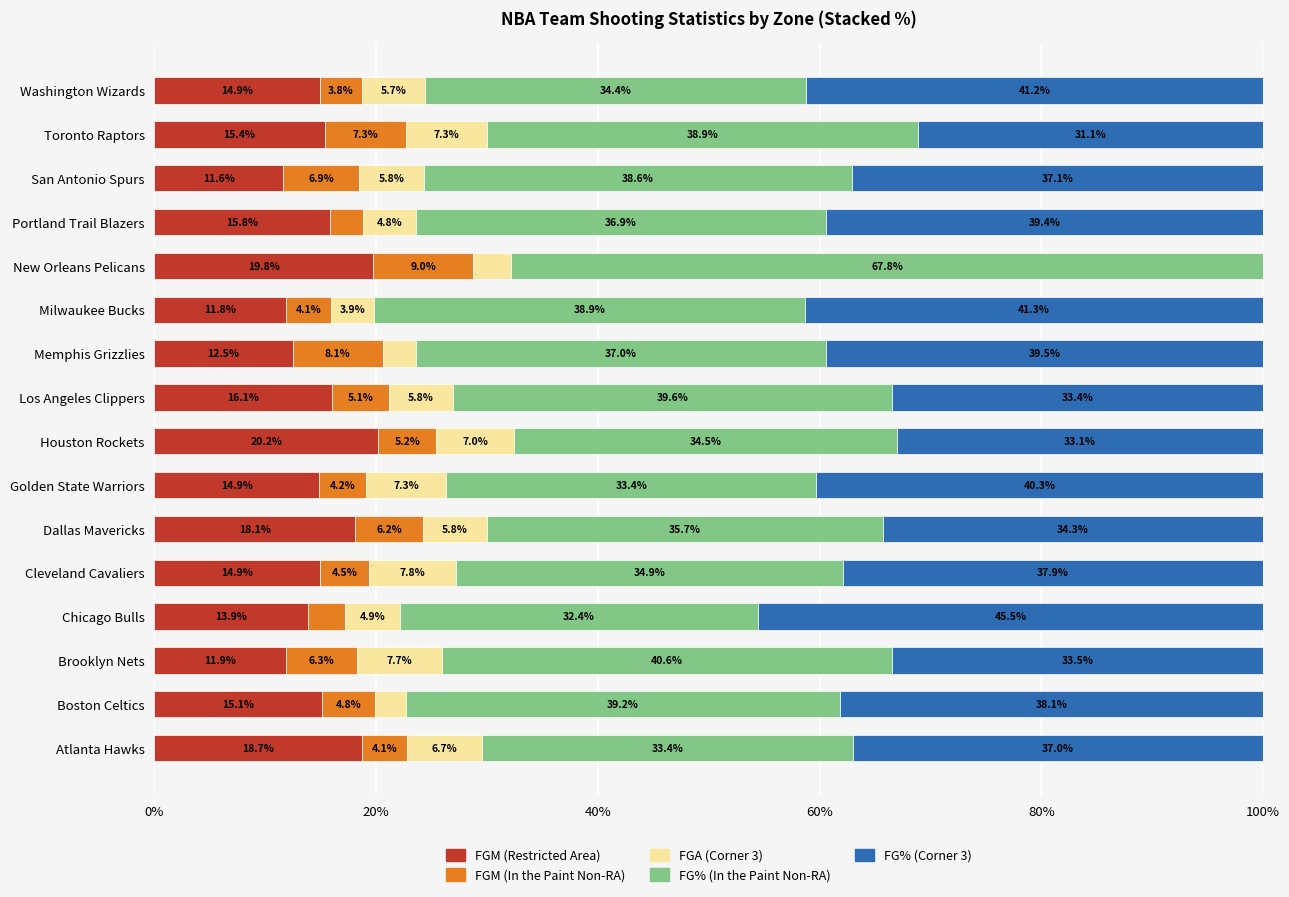

What is the total value across all series at Chicago Bulls?

100.0